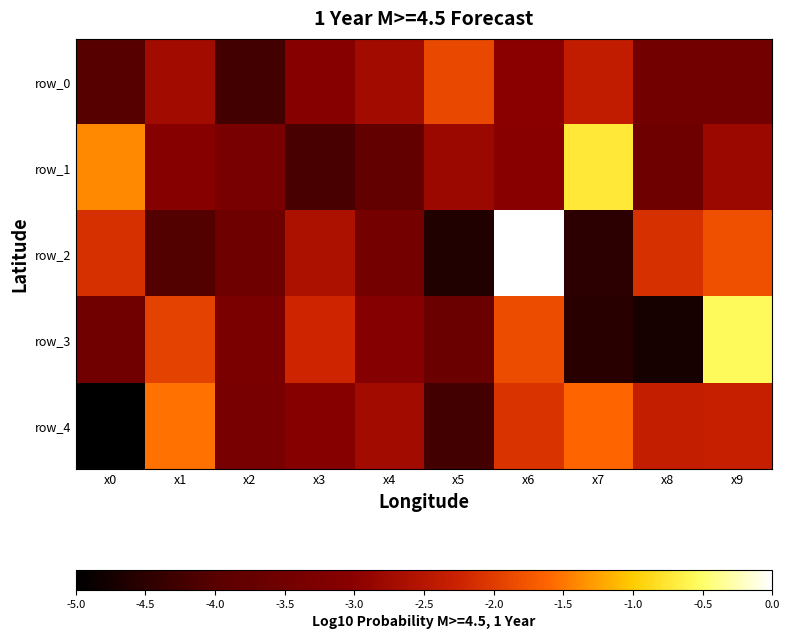

Where does the row_3 series first go above -3?

x1